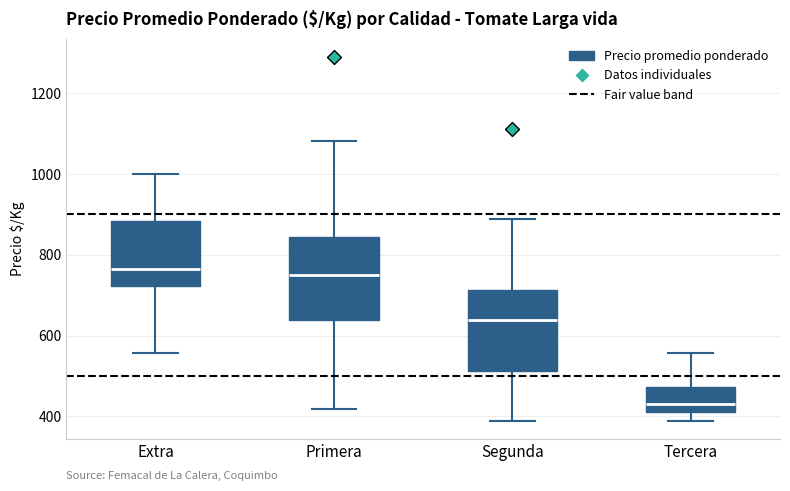

Where does the lower whisker of the box for Primera end on the y-axis? The values are not printed on the chart, so give them approximately, as read against the axis.

420